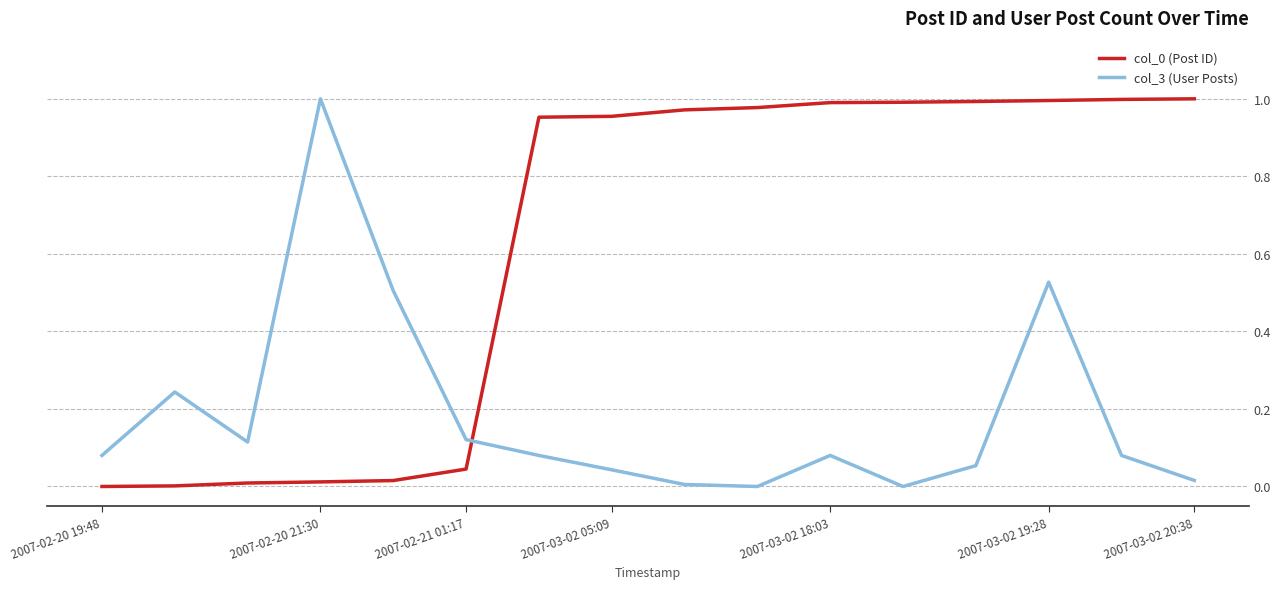

Which series has the largest range (max minus min)?

col_0 (Post ID)